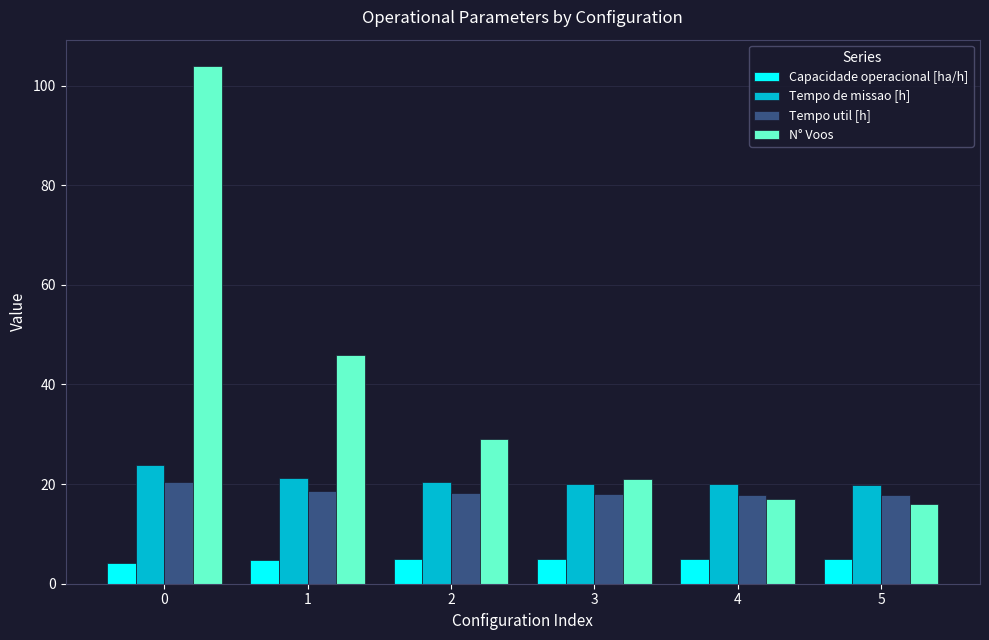

Which series changed the most between 1 and 2?

N° Voos